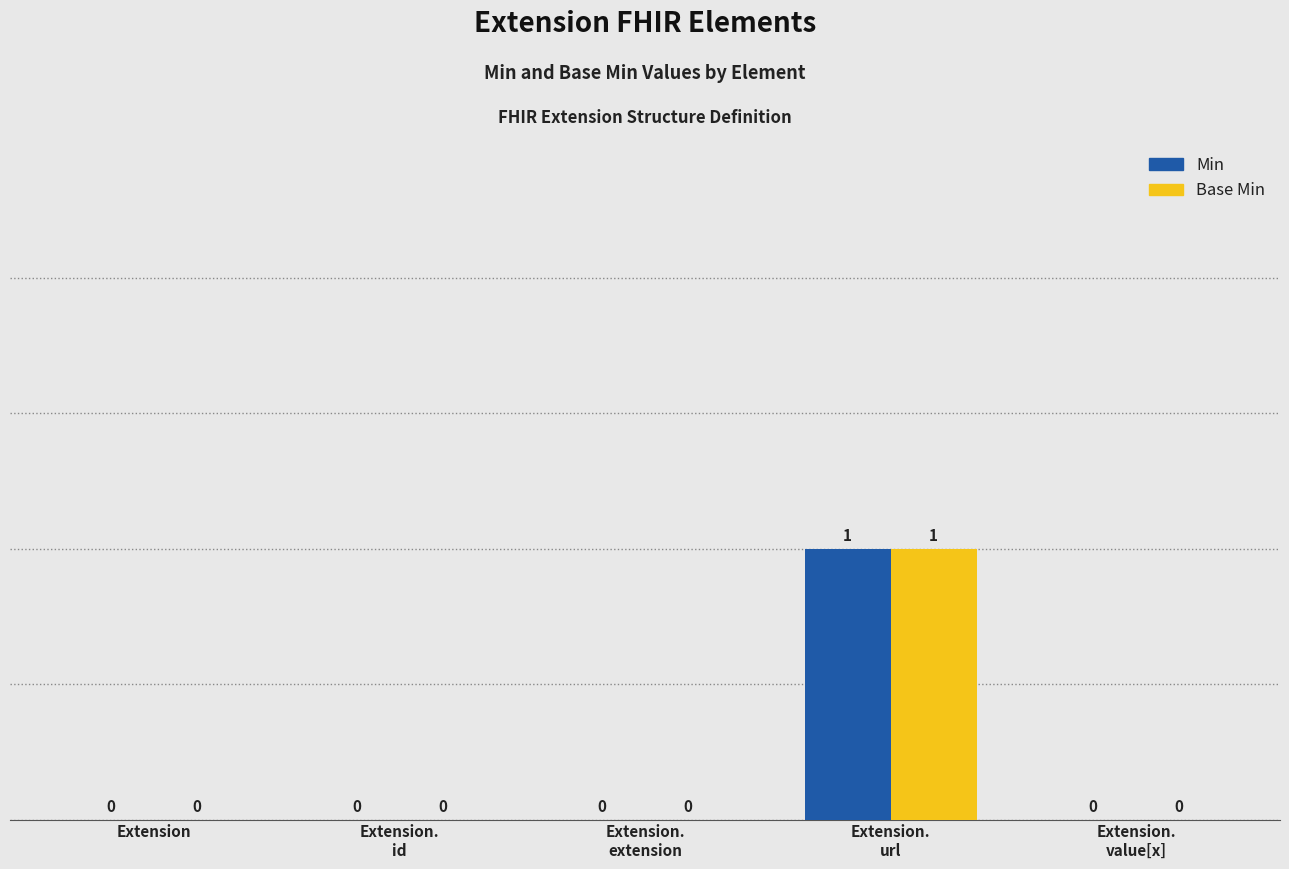

Is the value of Min at Extension.
url greater than the value of Base Min at Extension.
id?

Yes